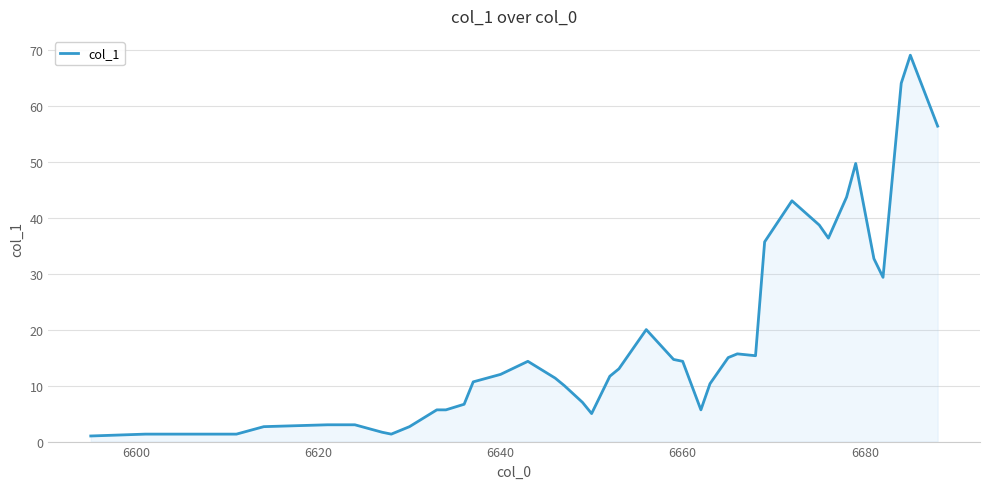

What is the greatest value displayed?

69.0